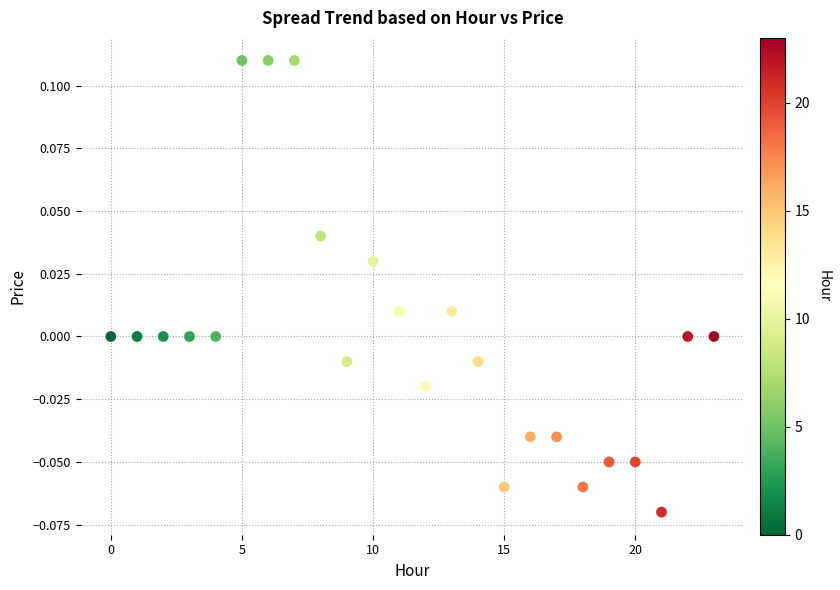

How many points are shown in the scatter plot?

24